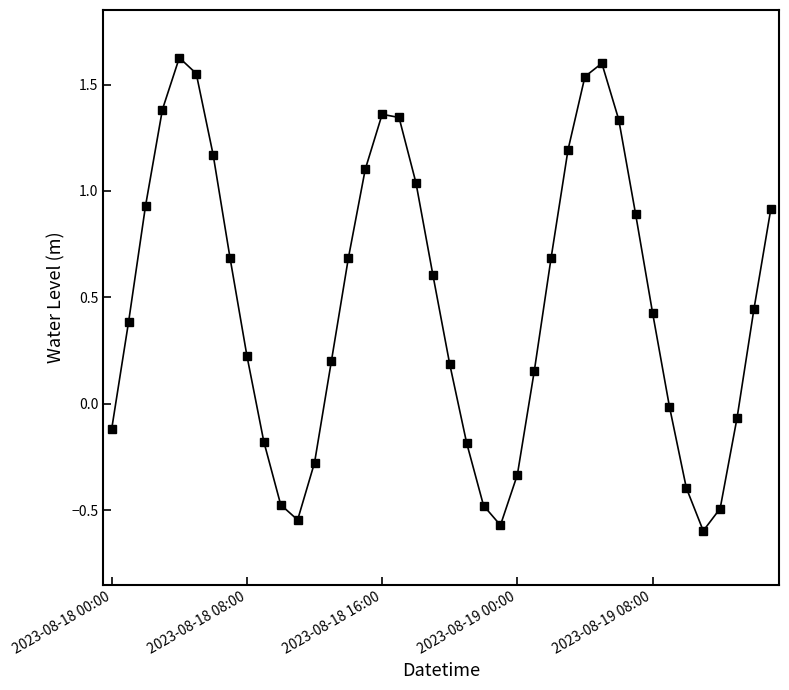

What is the sum of all values?

18.9